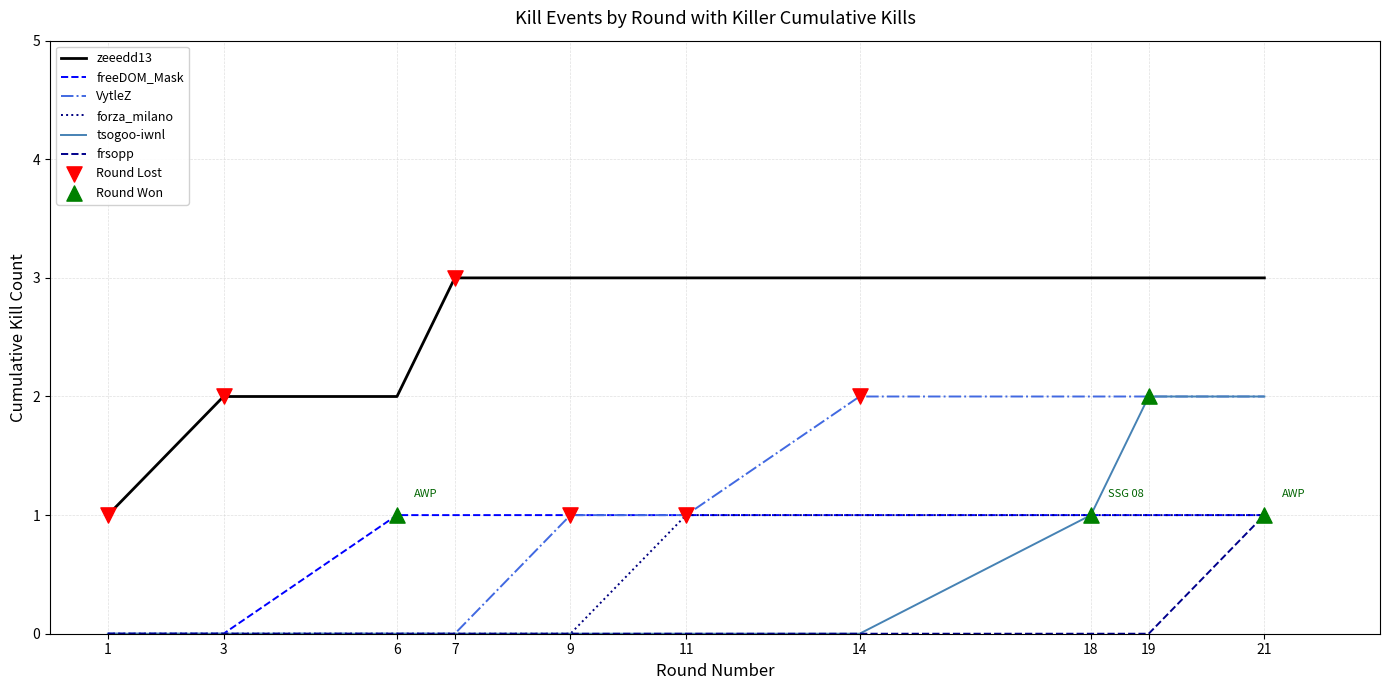

Which series changed the most between 6 and 7?

zeeedd13